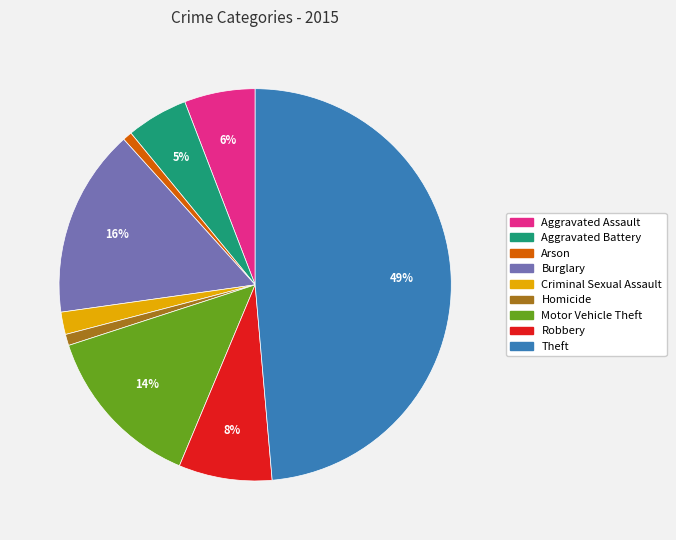

The Motor Vehicle Theft slice represents 25% of the pie. True or false?

False